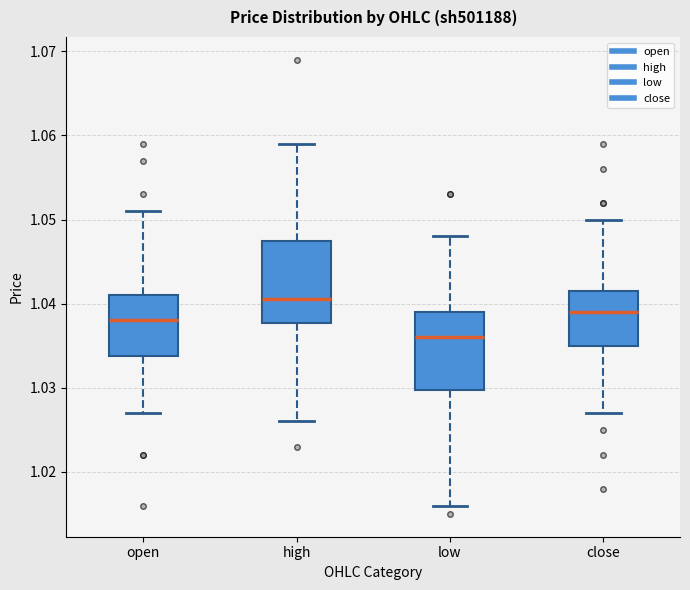

Reading left to right, read every box against the y-axis: the position of its median line, the range the box covers, and the ends of its whiskers. The values are not printed on the chart, so give them approximately, as read against the axis.

open: median 1.038, box 1.034 to 1.041, whiskers 1.027 to 1.051
high: median 1.041, box 1.038 to 1.048, whiskers 1.026 to 1.059
low: median 1.036, box 1.030 to 1.039, whiskers 1.016 to 1.048
close: median 1.039, box 1.035 to 1.042, whiskers 1.027 to 1.050